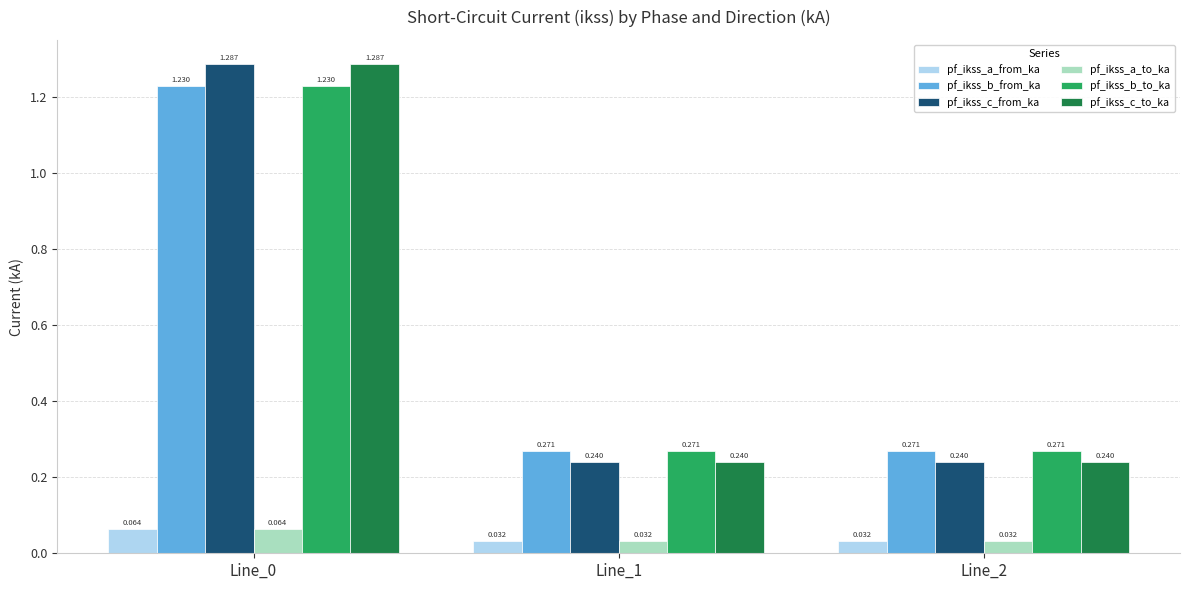

Is the value of pf_ikss_b_from_ka at Line_0 greater than the value of pf_ikss_c_to_ka at Line_0?

No